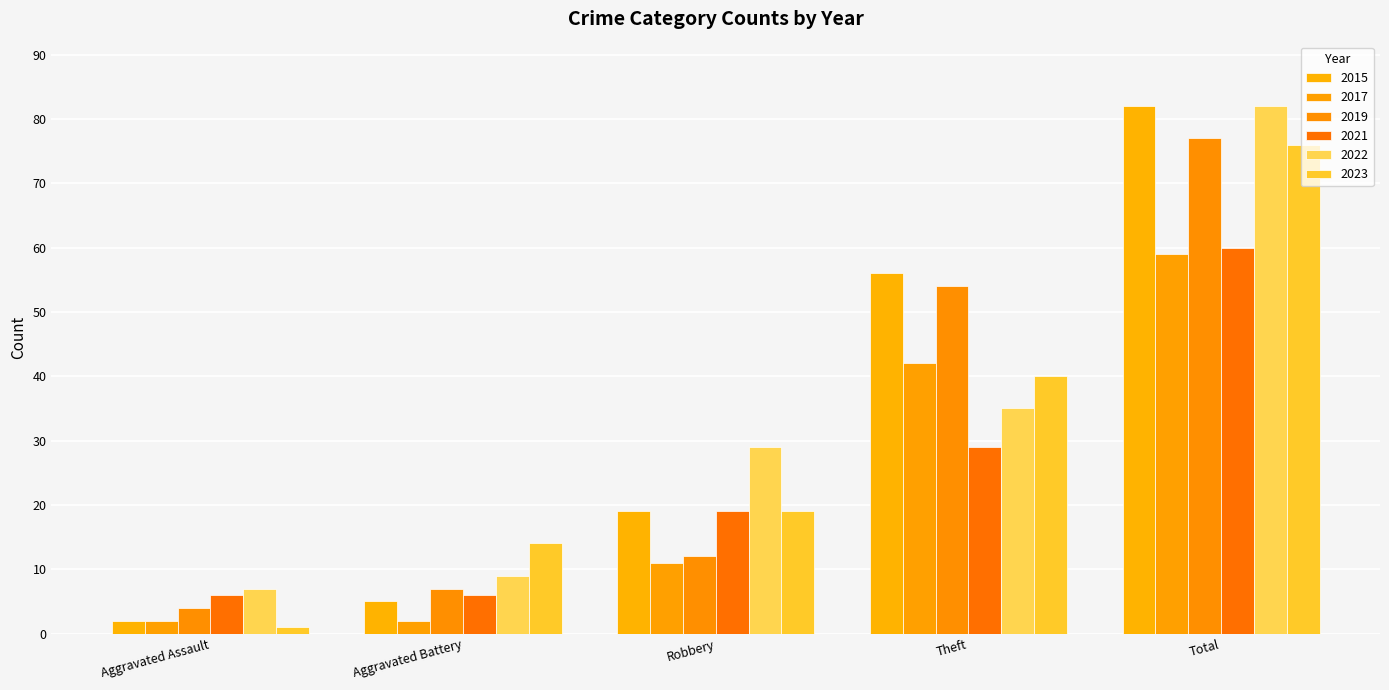

What is the difference between the maximum and minimum values in the 2022 series?

75